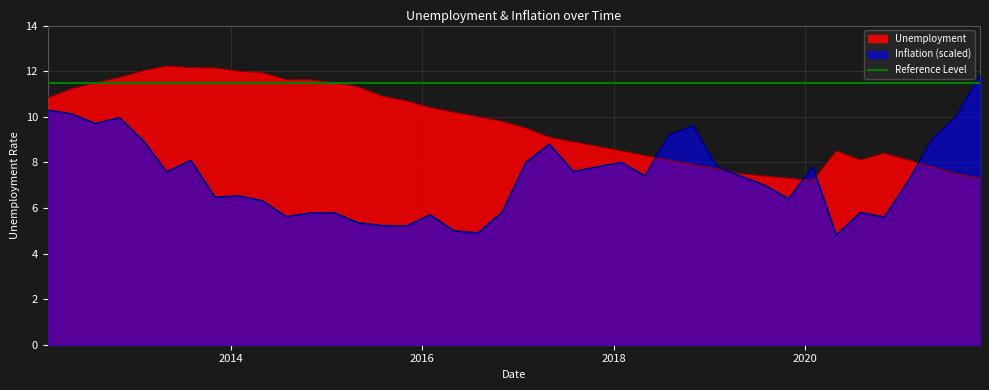

Which series has the largest total across all categories?

Unemployment